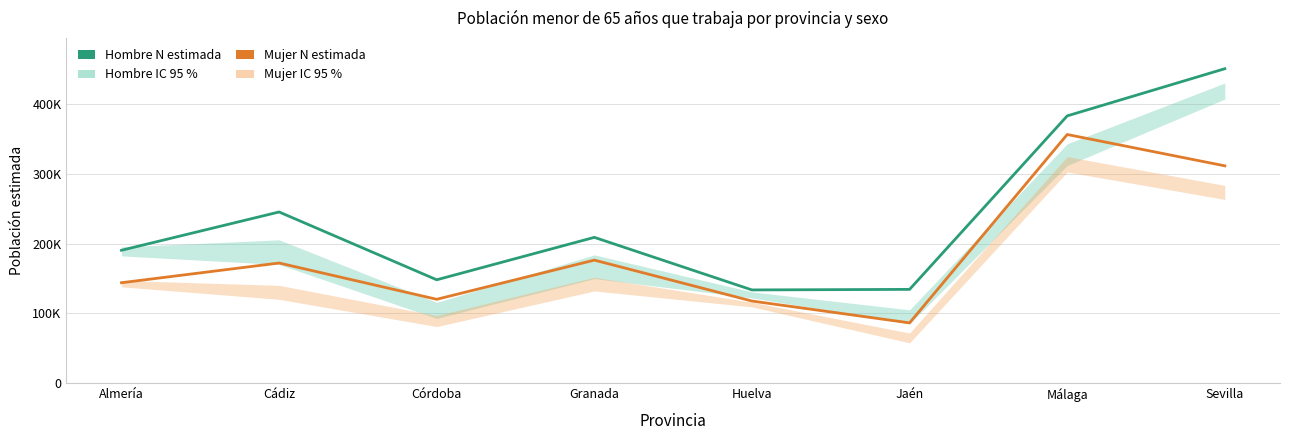

Which series has the largest total across all categories?

Hombre N estimada